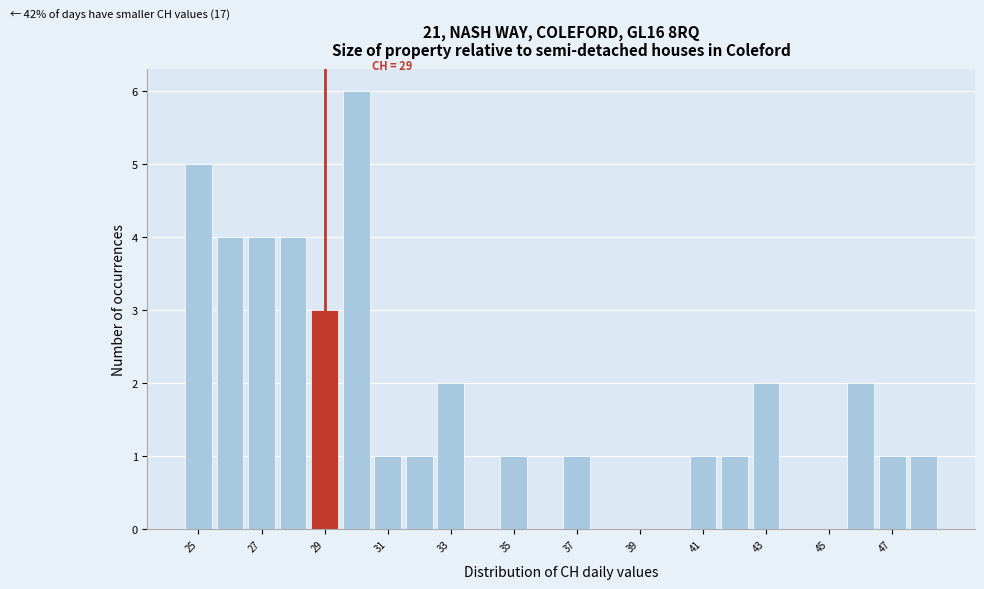

Which range on the x-axis has the tallest bar?

29.5 to 30.5